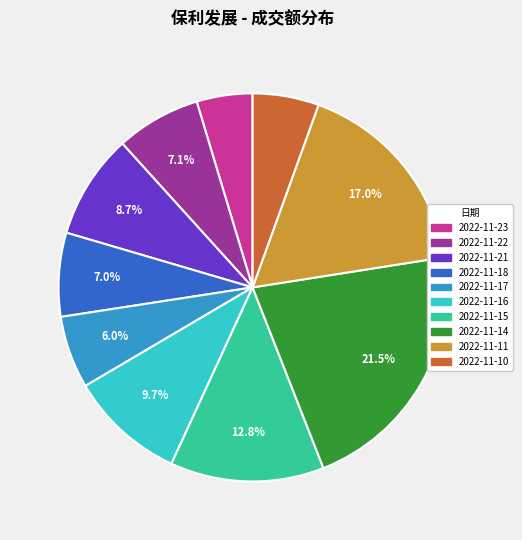

Do 2022-11-21 and 2022-11-22 together represent more than half of the pie?

No